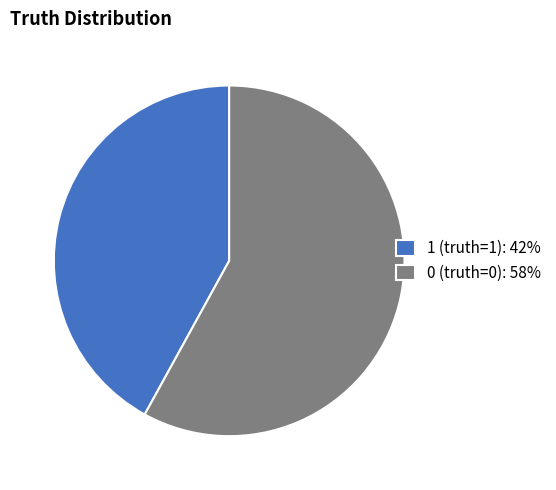

Rank the categories by value from lowest to highest.

1 (truth=1), 0 (truth=0)